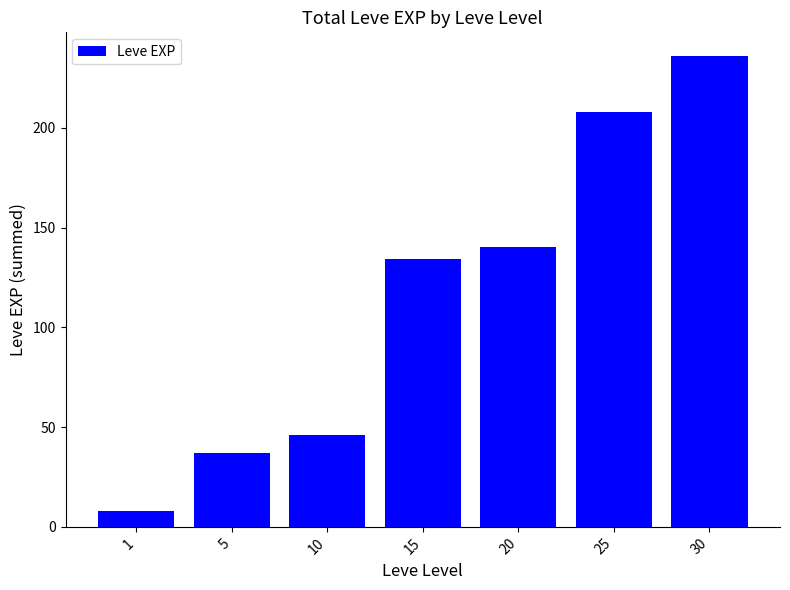

Which category has the lowest value across all series?

1